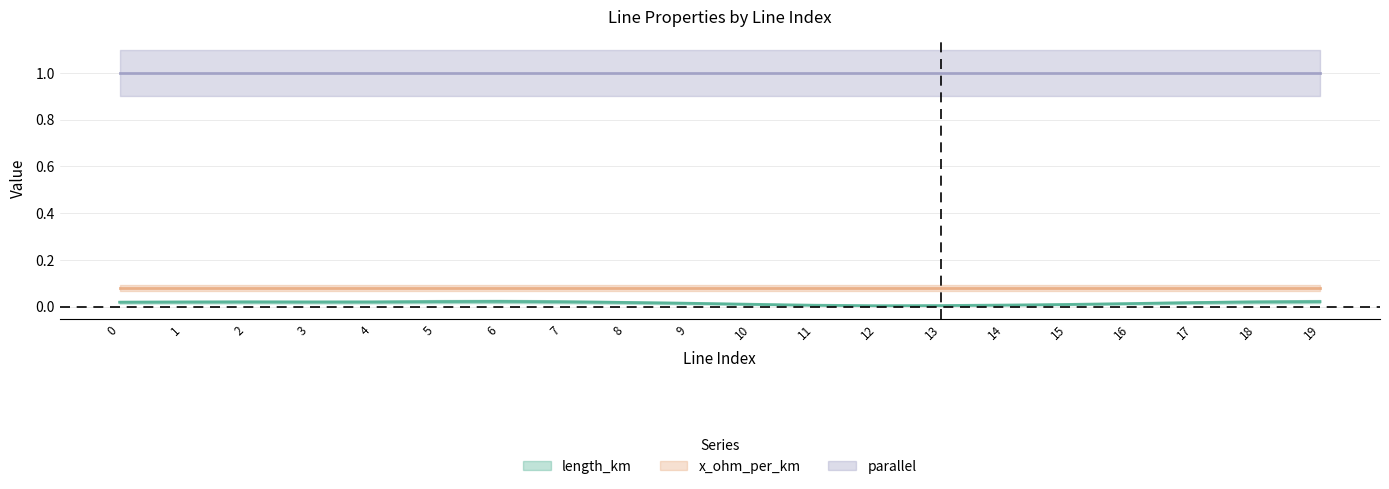

True or false: length_km has a value of 0.0 at 3.

False